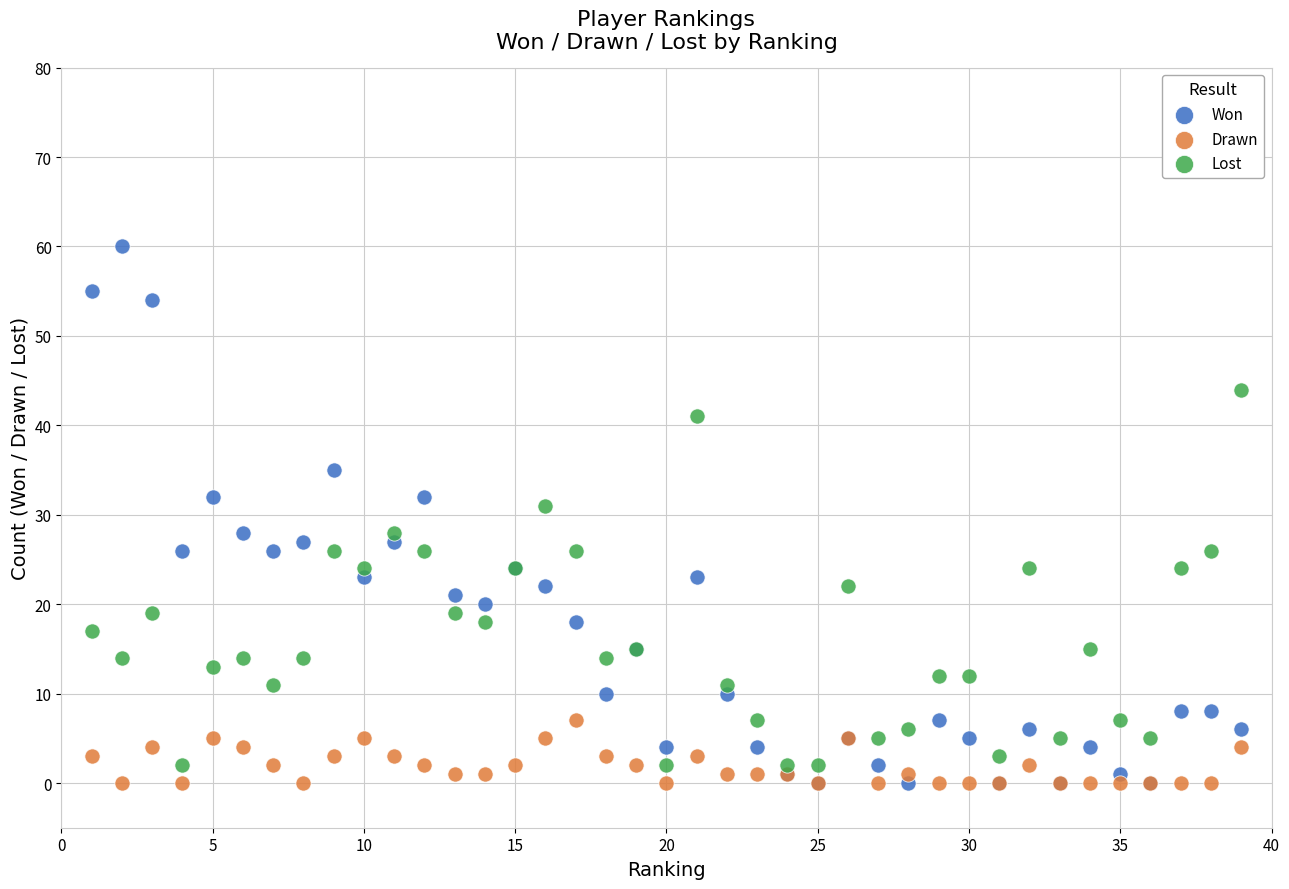

Across all series, what Y value is closest to 30?

31